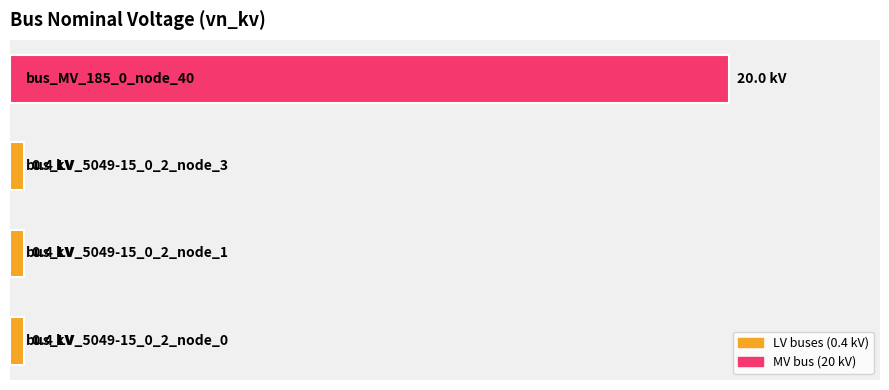

What is the sum of all values?

21.2